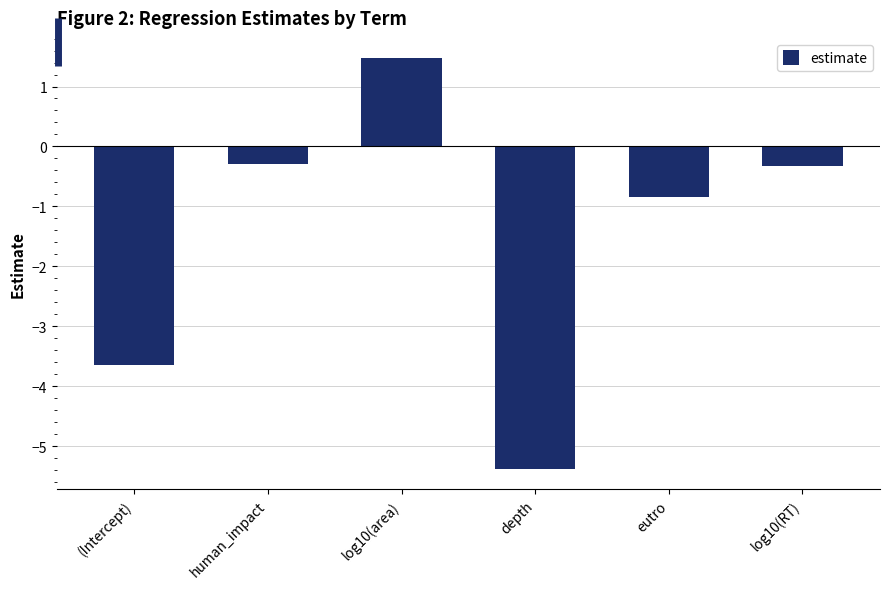

At which label does the data first exceed 0?

log10(area)